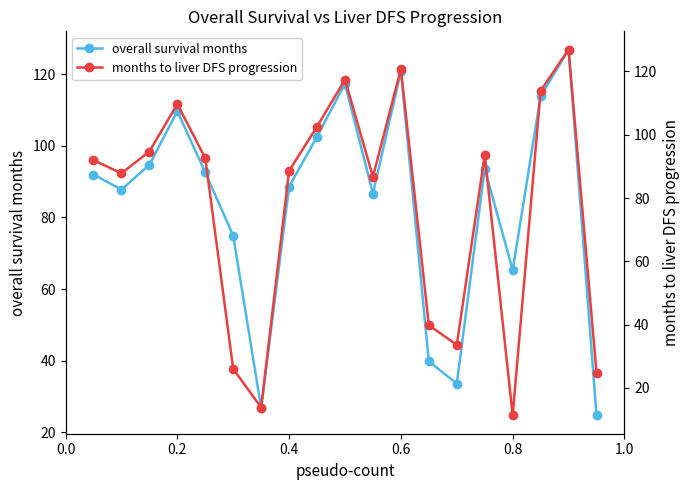

What is the lowest value of the overall survival months series?

24.7